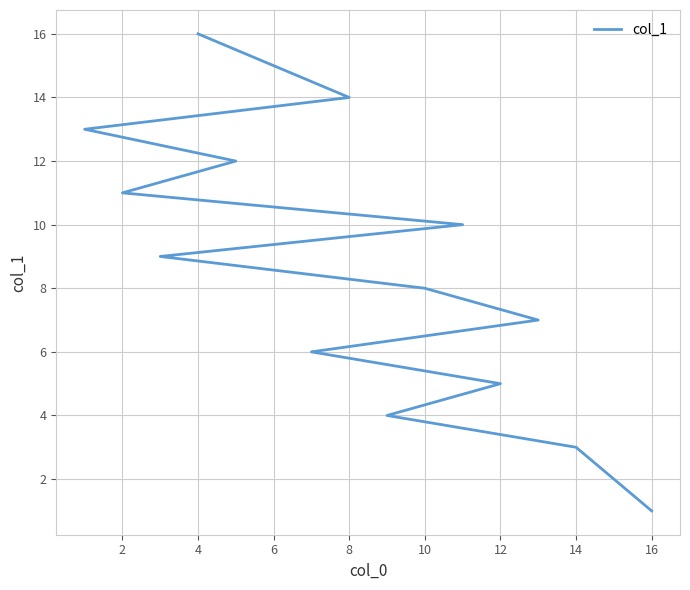

Between 8 and 6, which is larger?

8